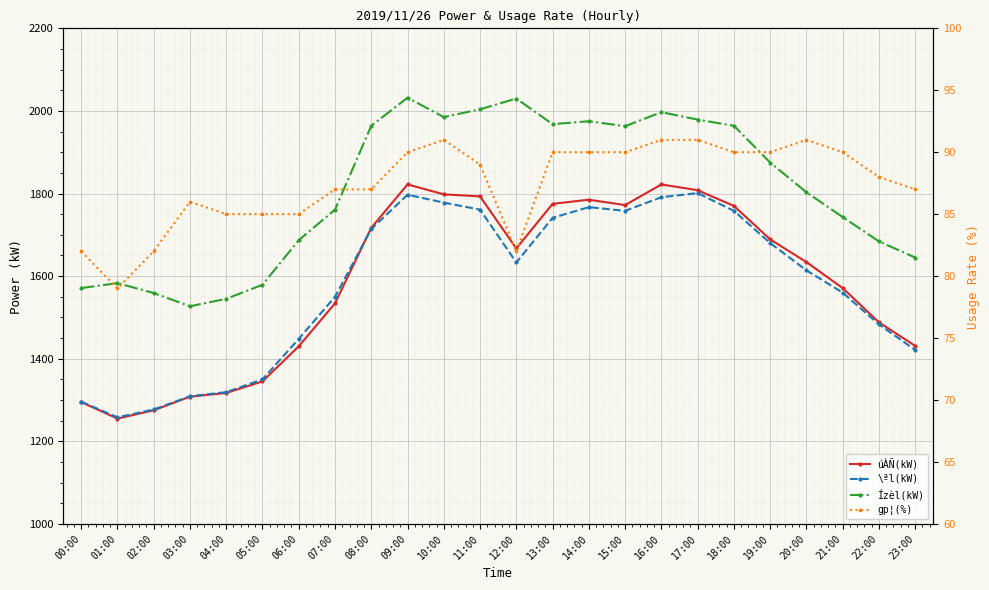

How many data points does each series have?

24